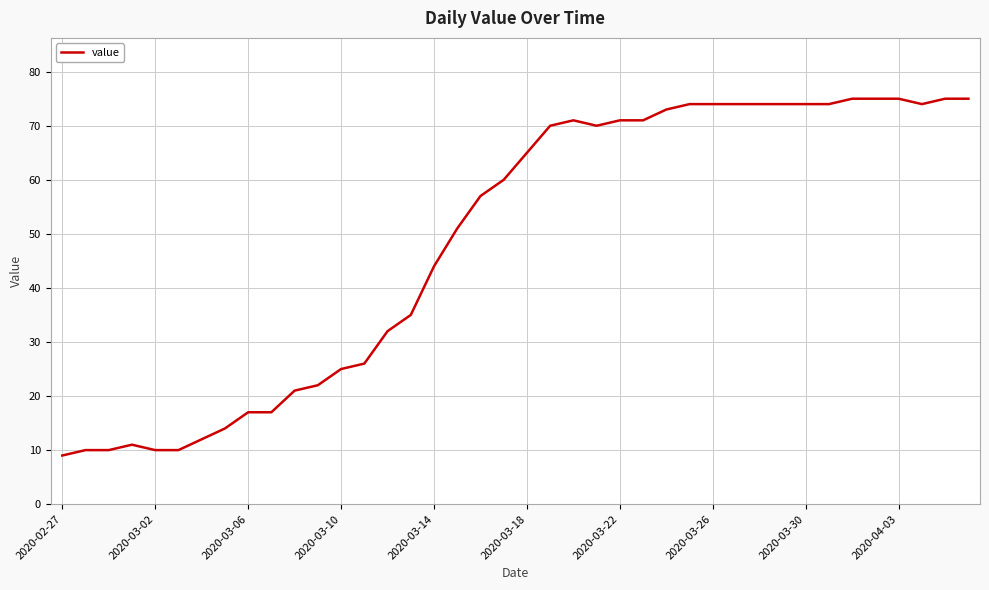

What is the minimum value shown in the chart?

9